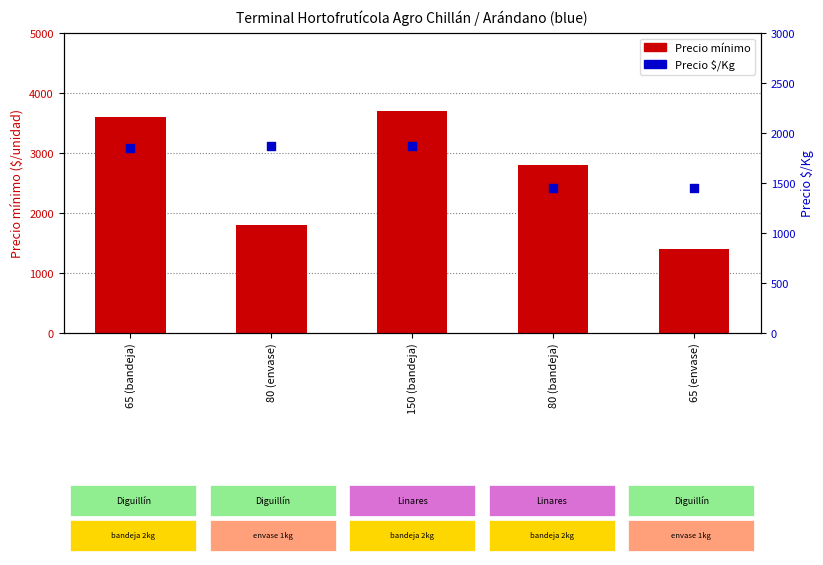

Which series has the widest spread of Y values?

Precio mínimo